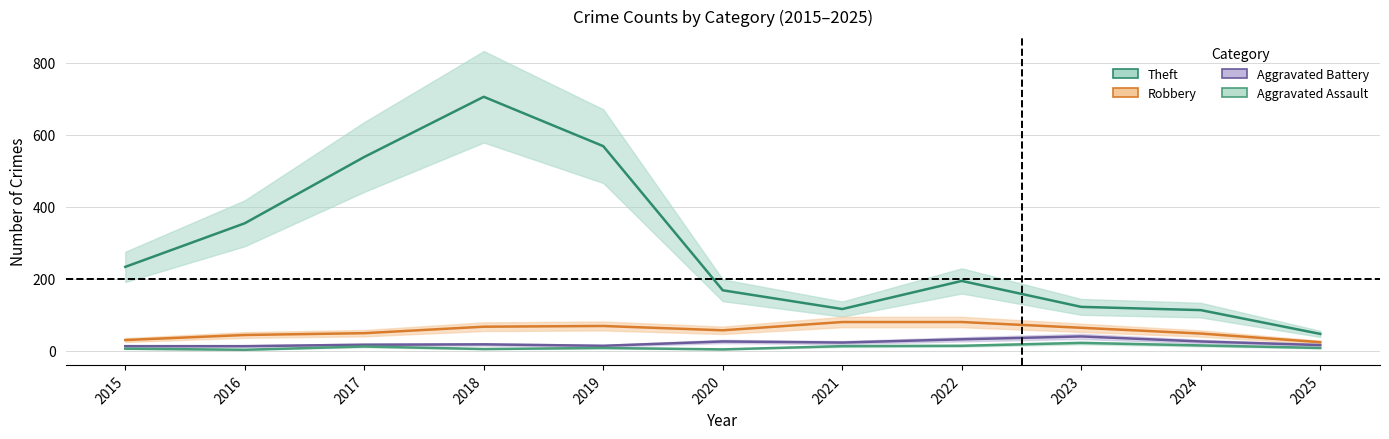

How many categories are shown in the chart?

11